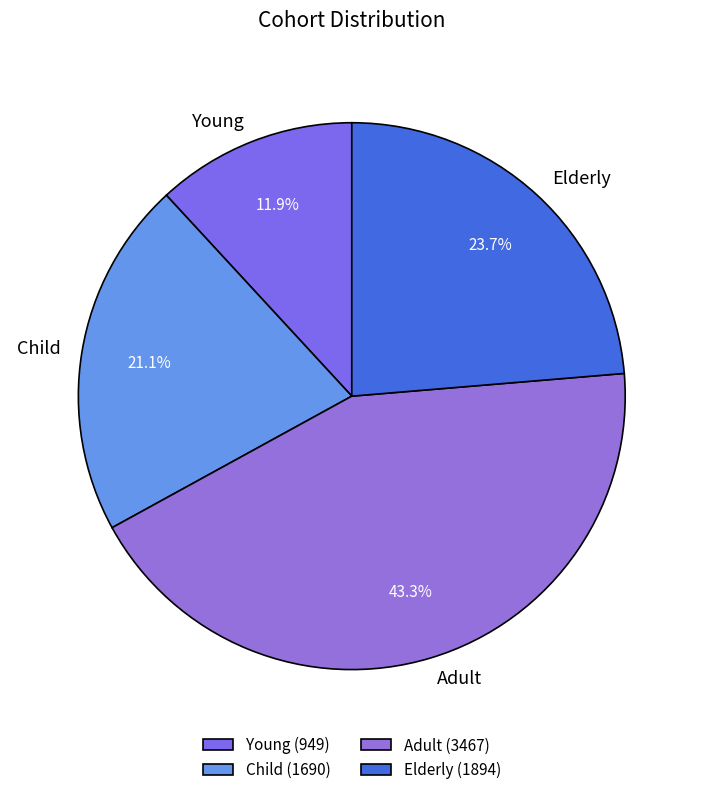

Is there any slice that represents more than half of the pie?

No